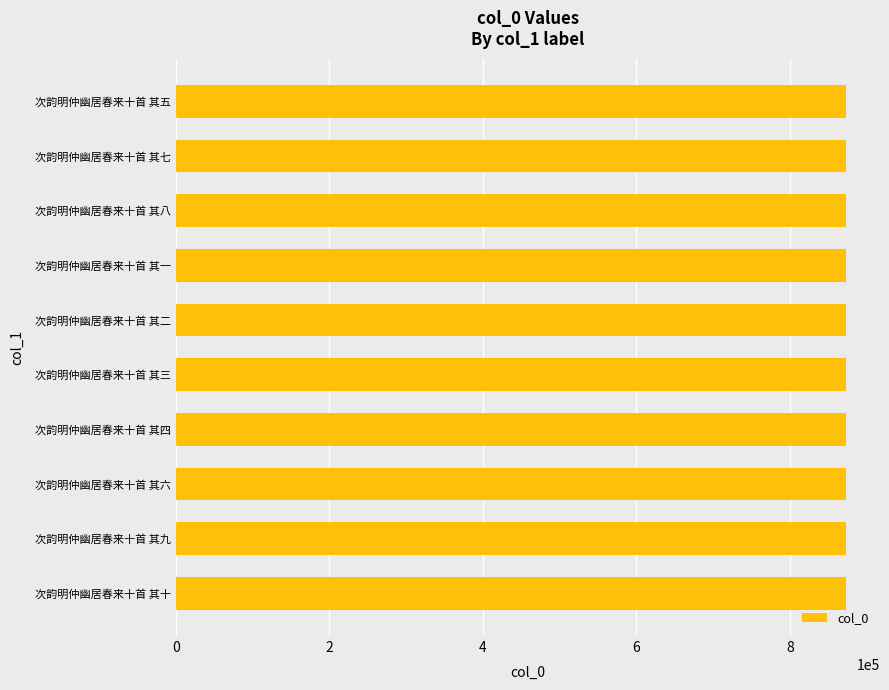

What is the greatest value displayed?

873669